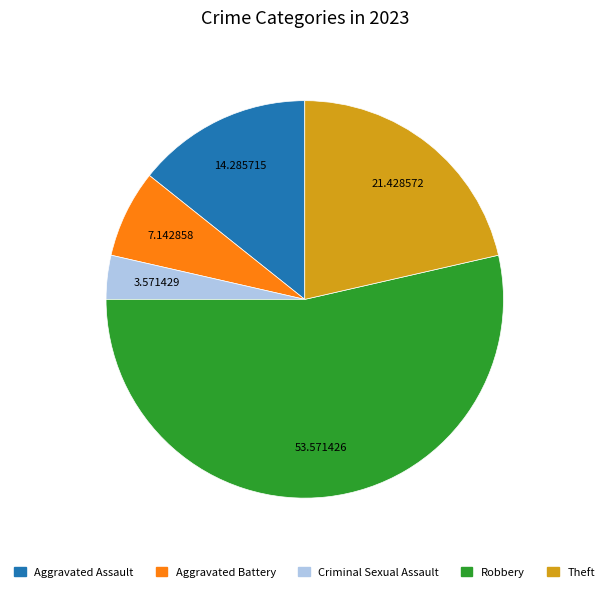

What is the largest slice in the pie chart?

Robbery